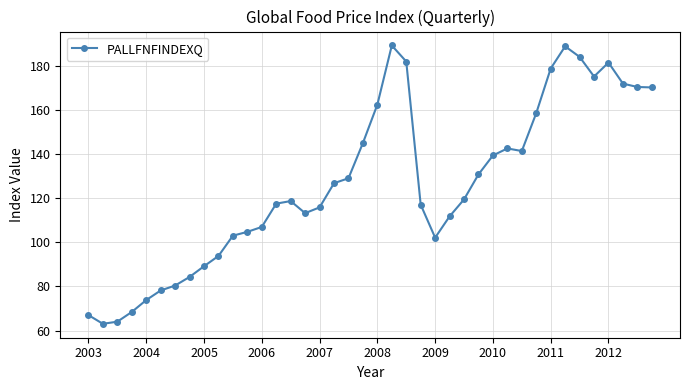

What is the value of the 14th point from the left?

117.5